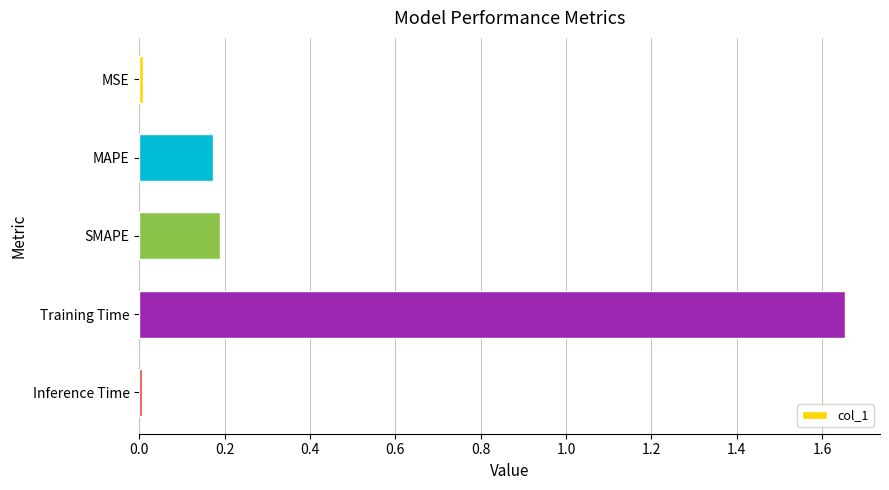

At which category does the chart reach its peak across all series?

Training Time